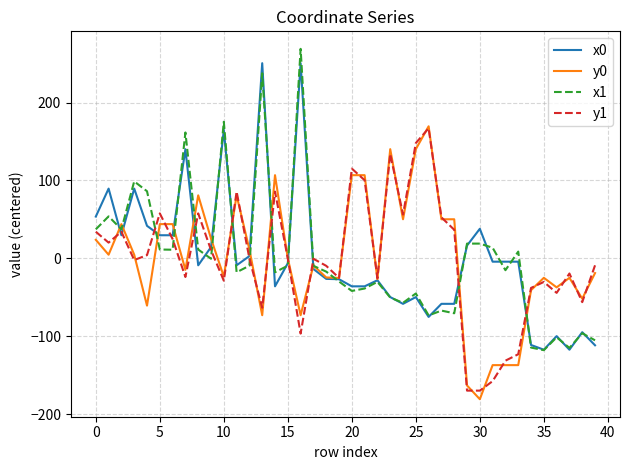

What is the greatest value displayed?

268.9